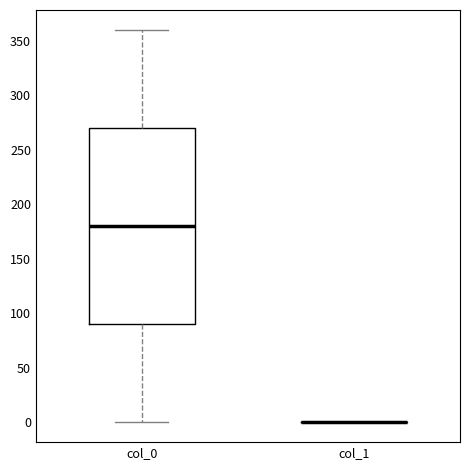

Comparing the boxes themselves (not the whiskers), which one is the tallest?

col_0